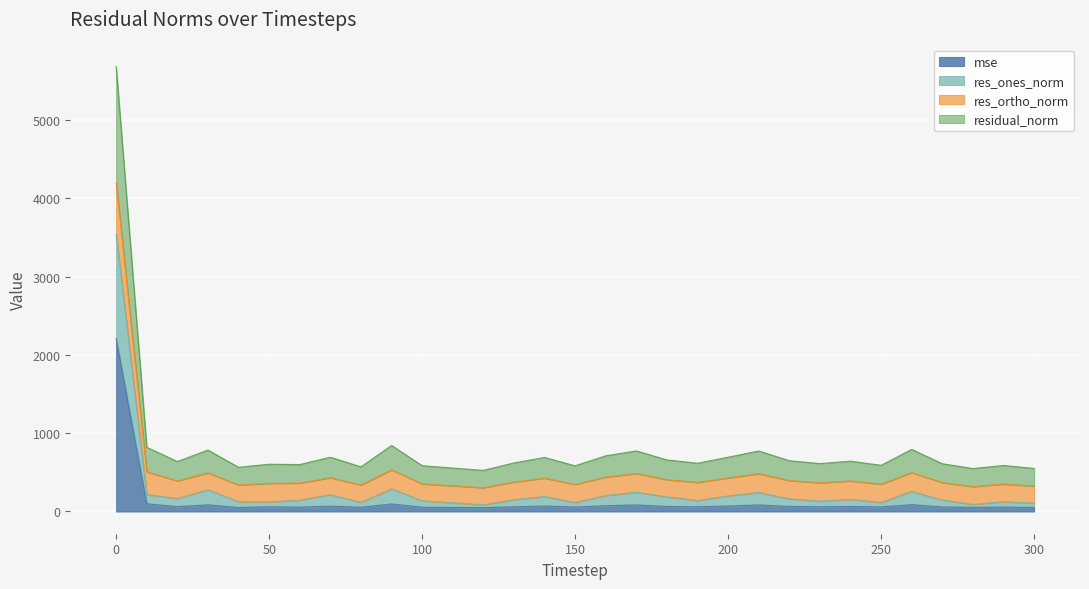

True or false: mse has a value of 73.1 at 160.

True